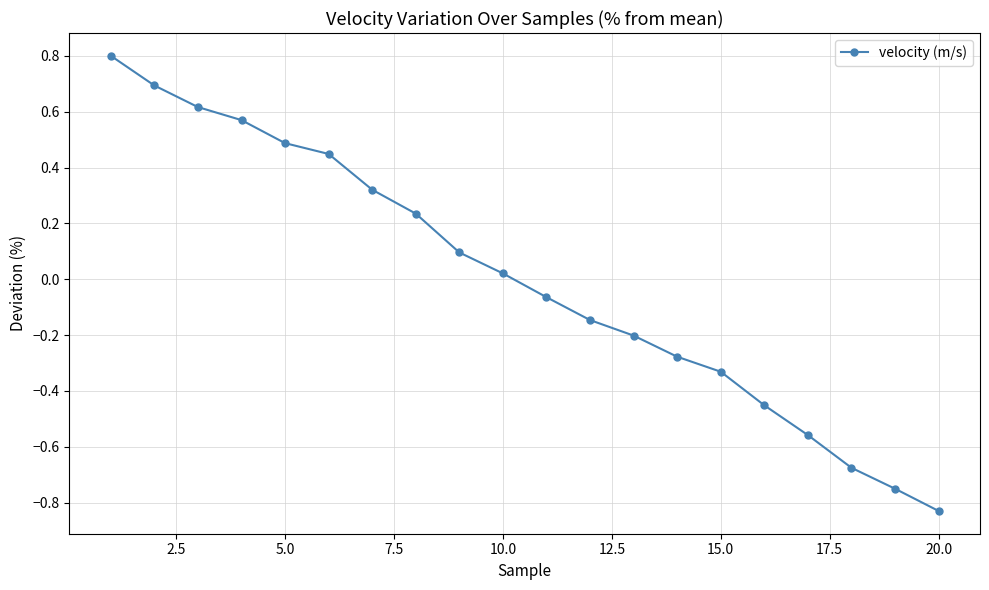

True or false: the data has more than 1 interior local peaks.

False